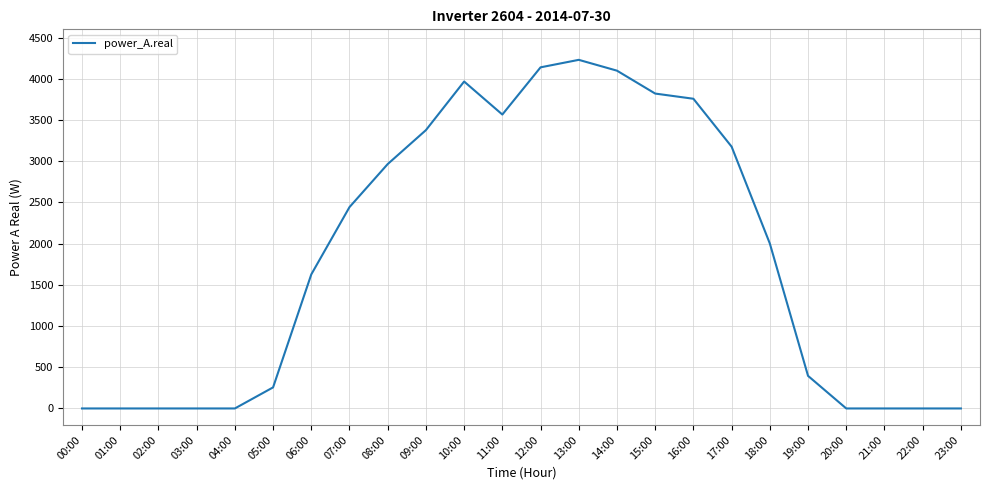

How many values exceed 2001?

12